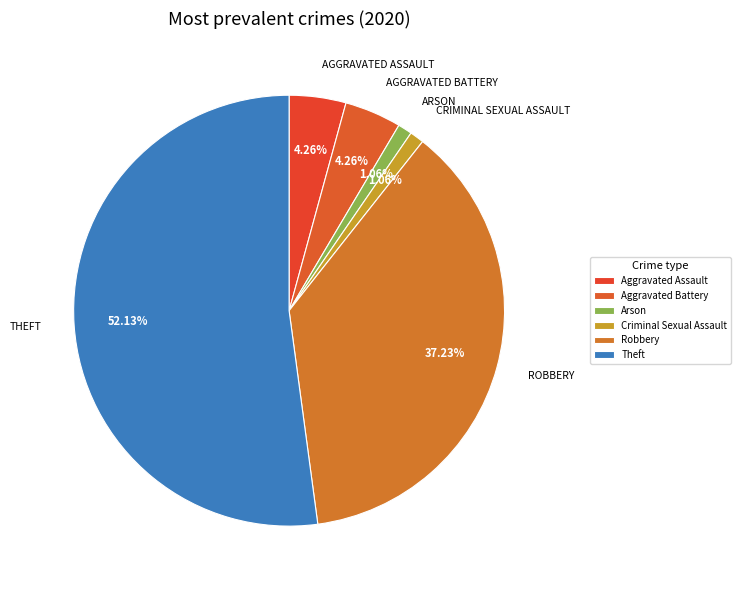

What is the ratio of the value at Aggravated Assault to the value at Theft?

0.1